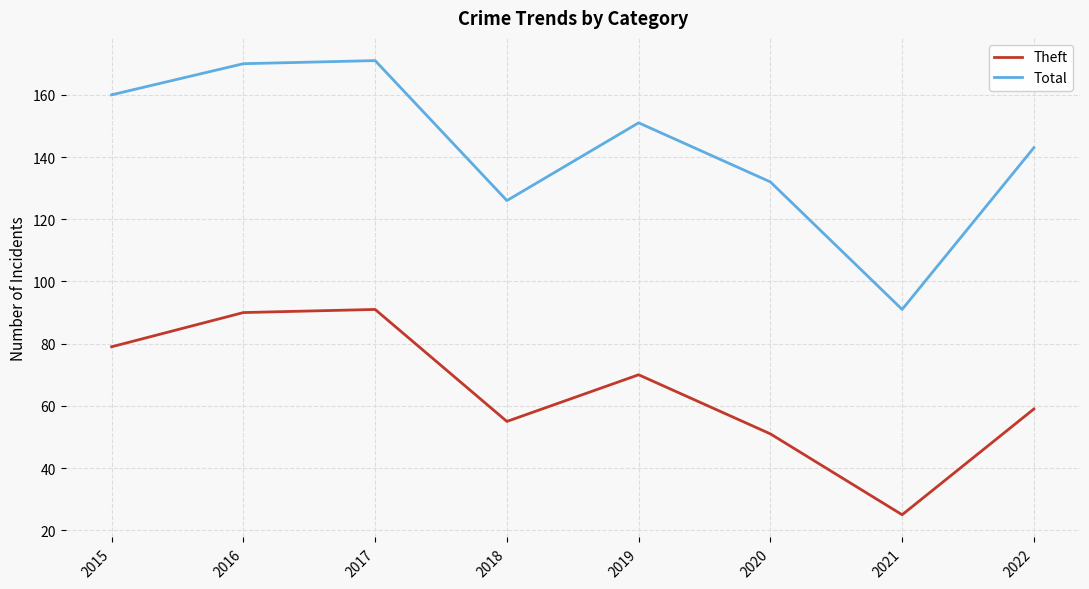

List the series in order of their overall mean, highest first.

Total, Theft